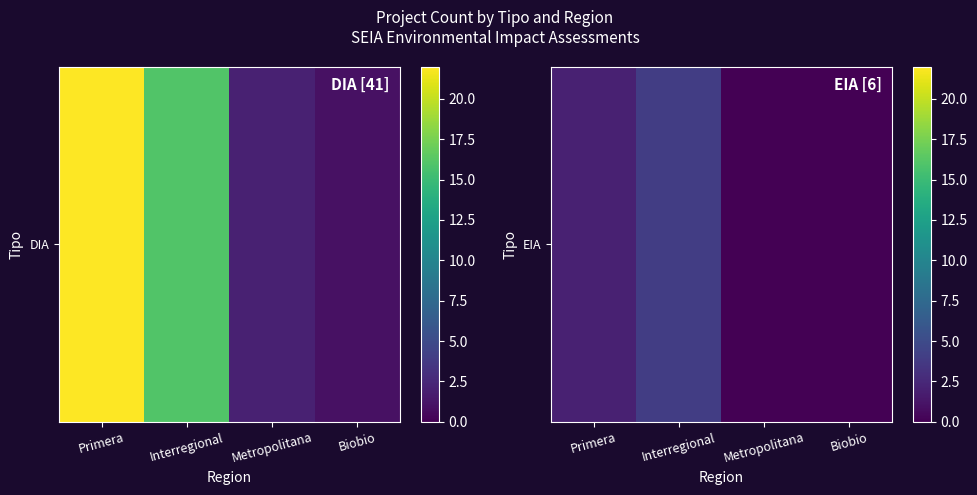

Which category has the highest value across all series?

Interregional